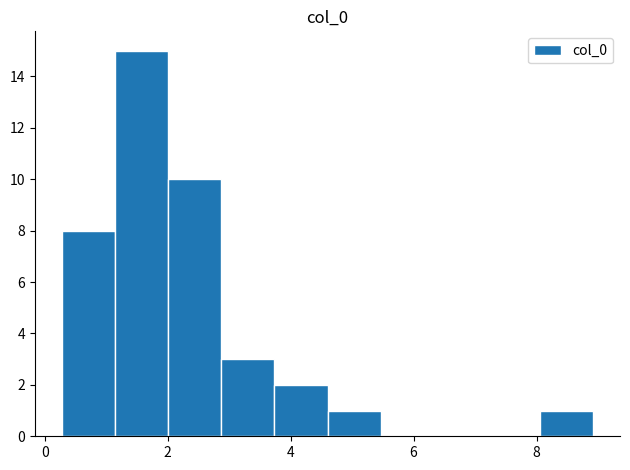

Over which range of the x-axis is the bar tallest?

1.2 to 2.0